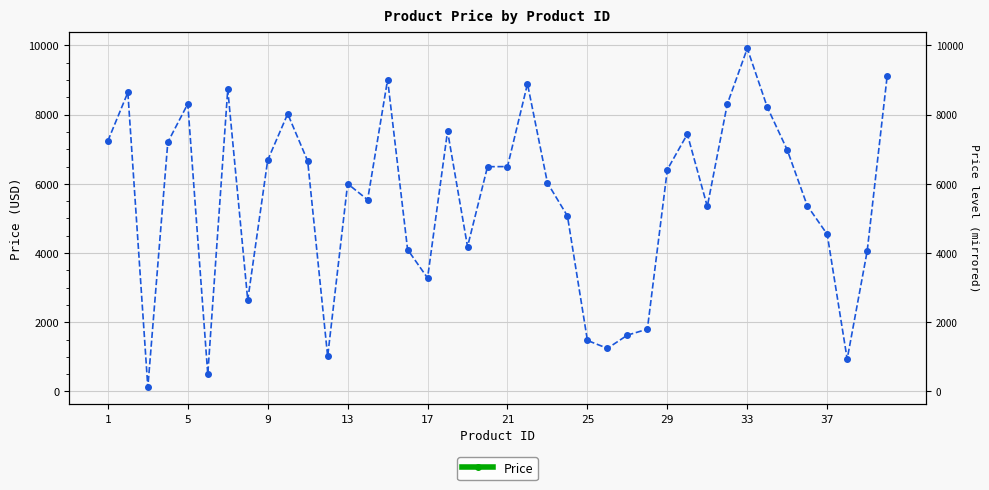

The value at 13 is 3765.4. True or false?

False